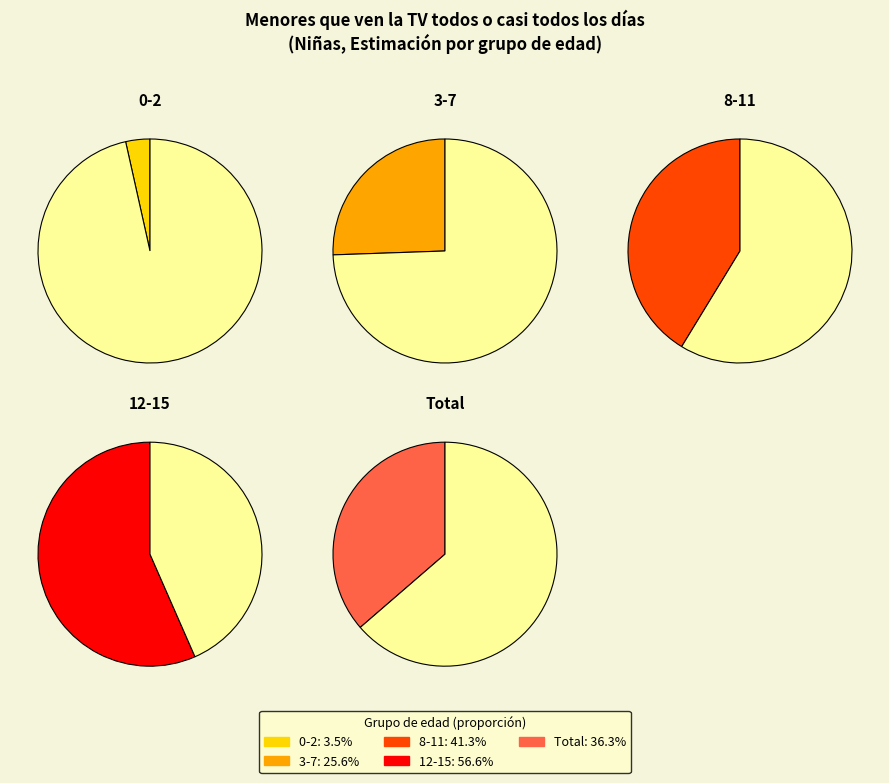

Which category has the smallest portion of the pie?

0-2